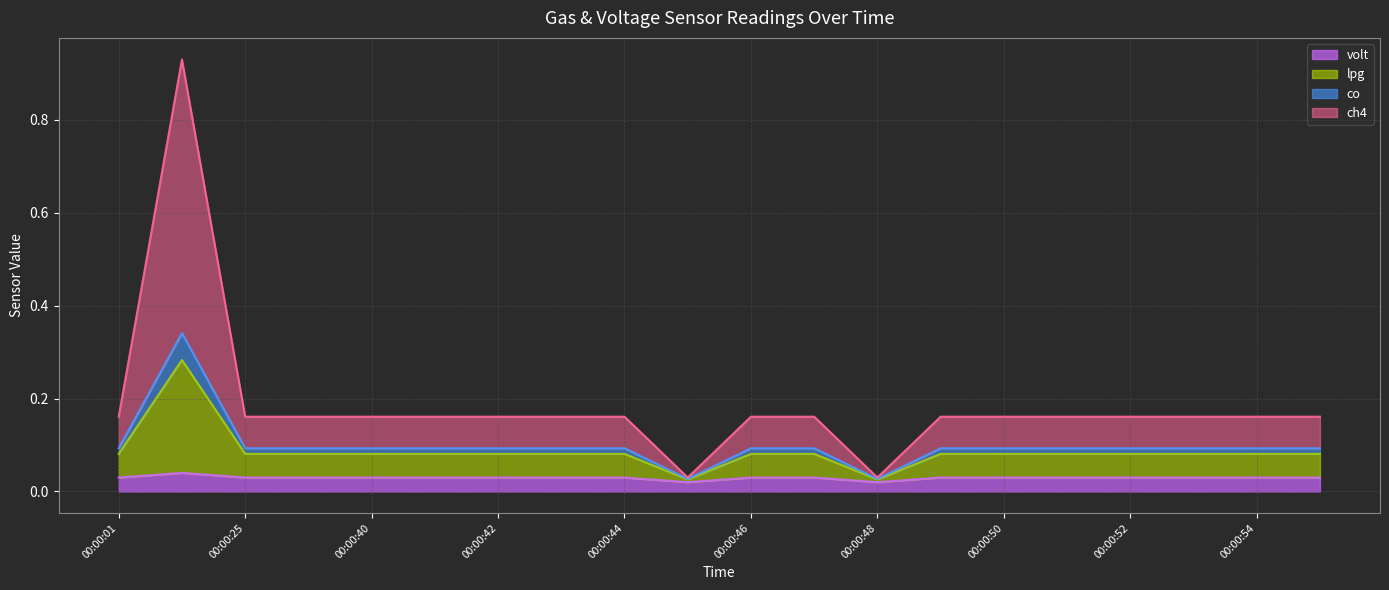

What is the value of the ch4 point at the 11th from the left?

0.2